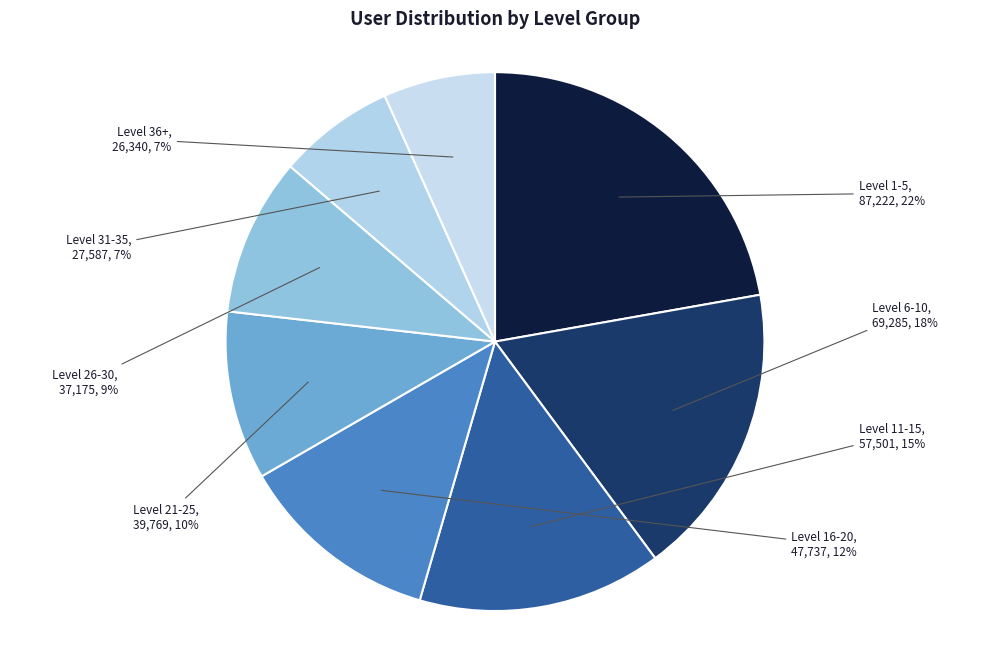

How many segments does this pie chart have?

8